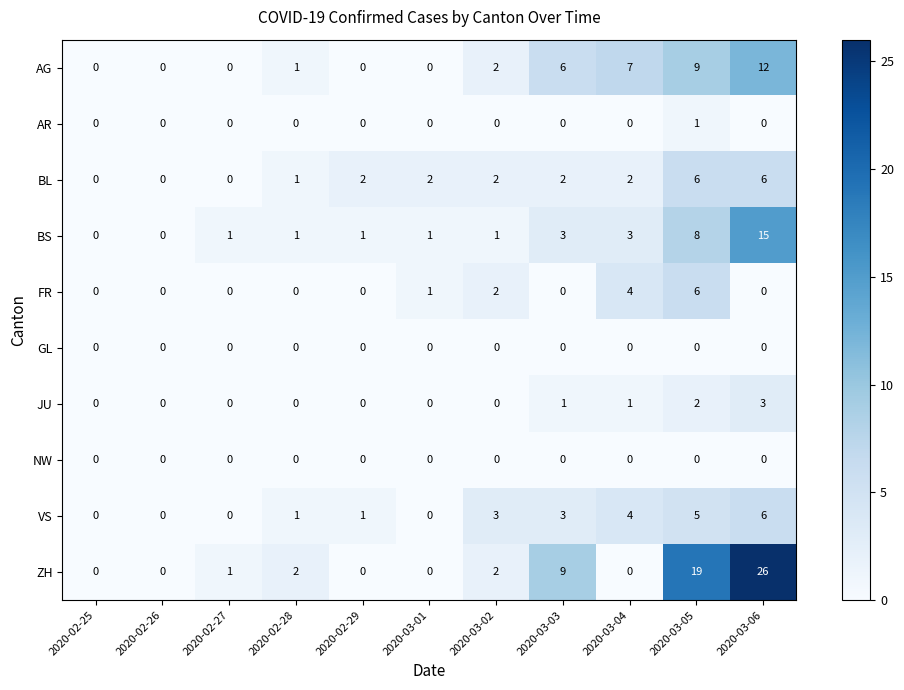

Is it true that AG equals 10 at 2020-03-04?

False